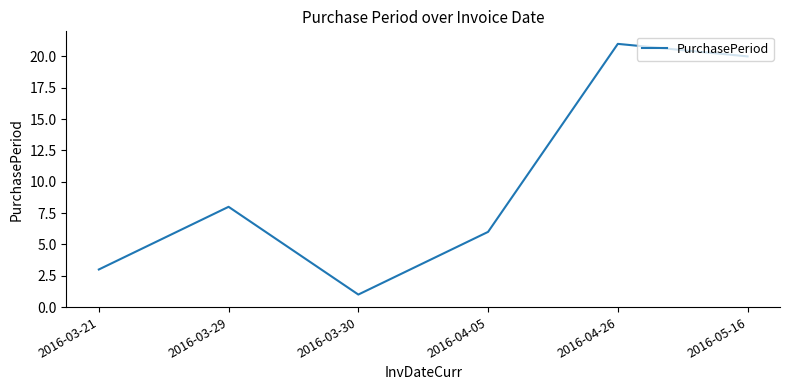

What is the smallest value displayed?

1